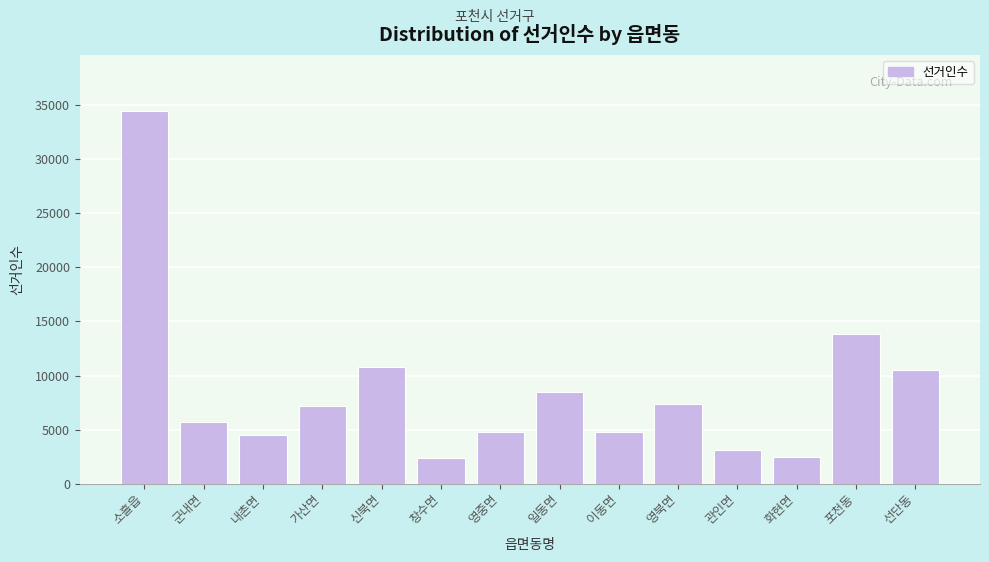

What is the maximum value shown in the chart?

34493